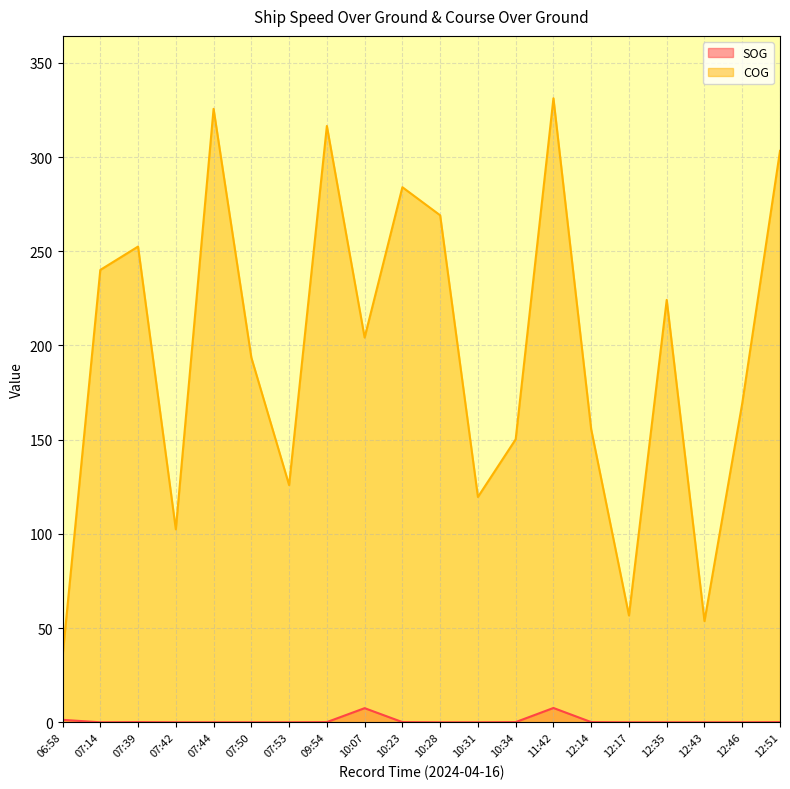

How many lines are shown in the chart?

2